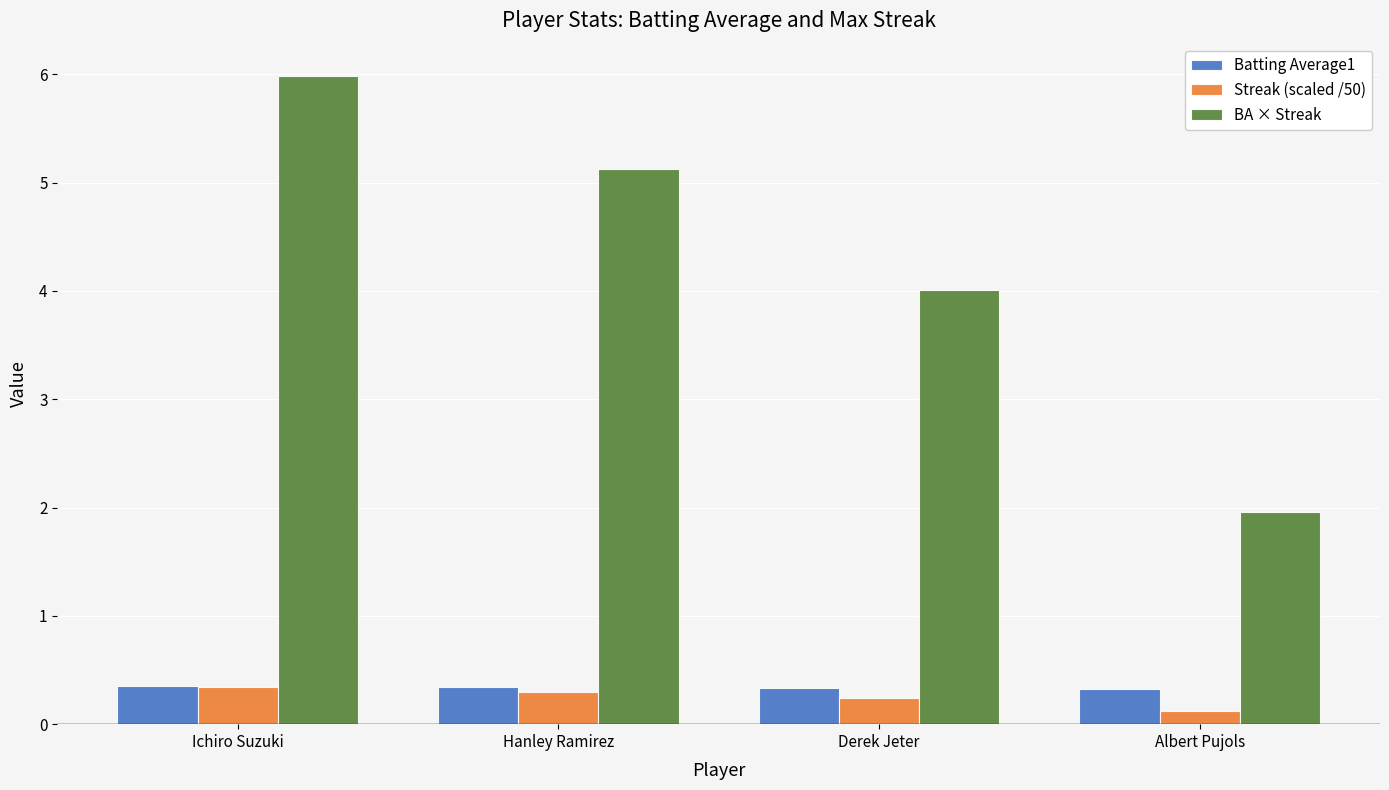

Which series has the widest spread of values?

BA × Streak